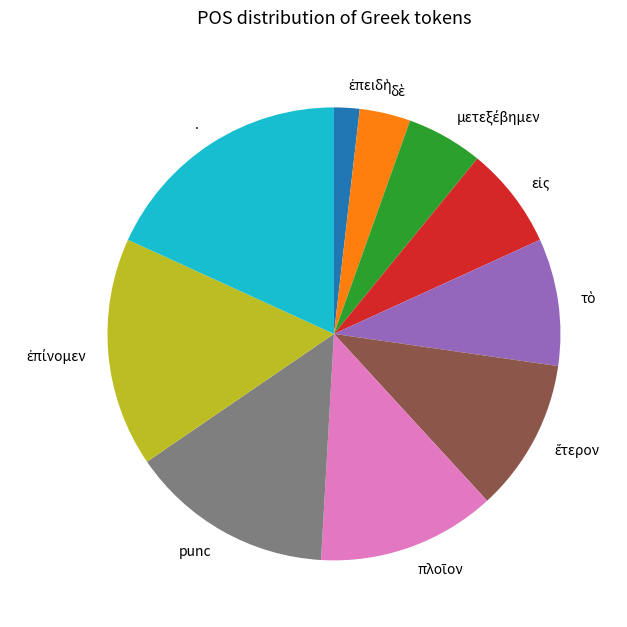

Count the number of slices in the pie.

10